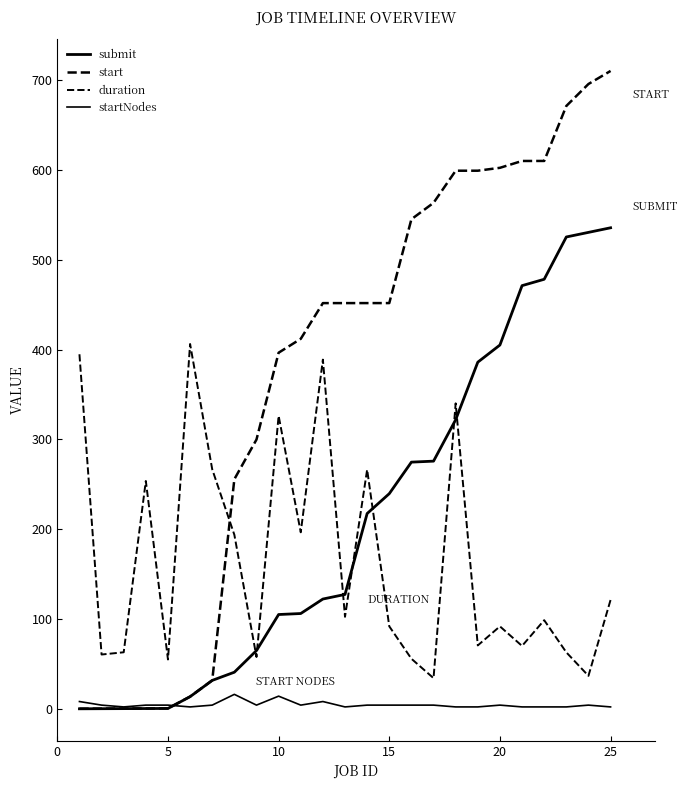

Does the chart have visible grid lines?

No